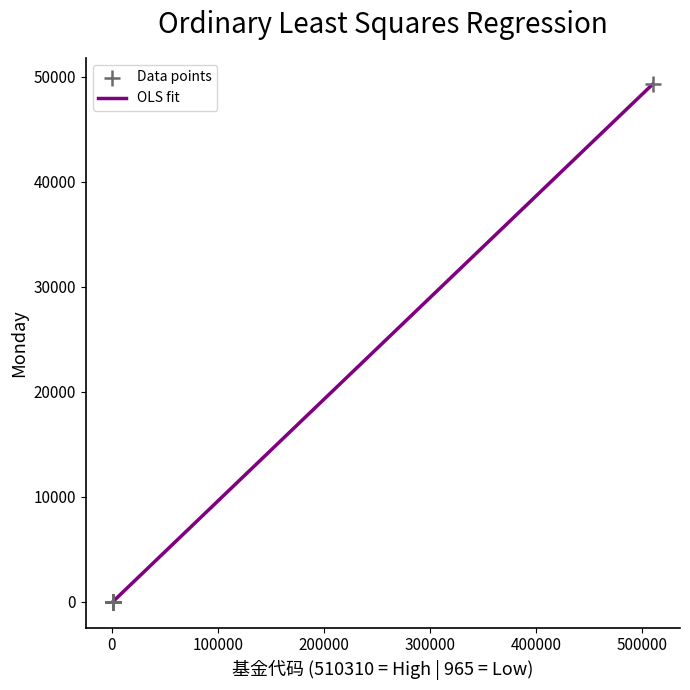

What is the difference between the maximum and minimum values?

49304.2